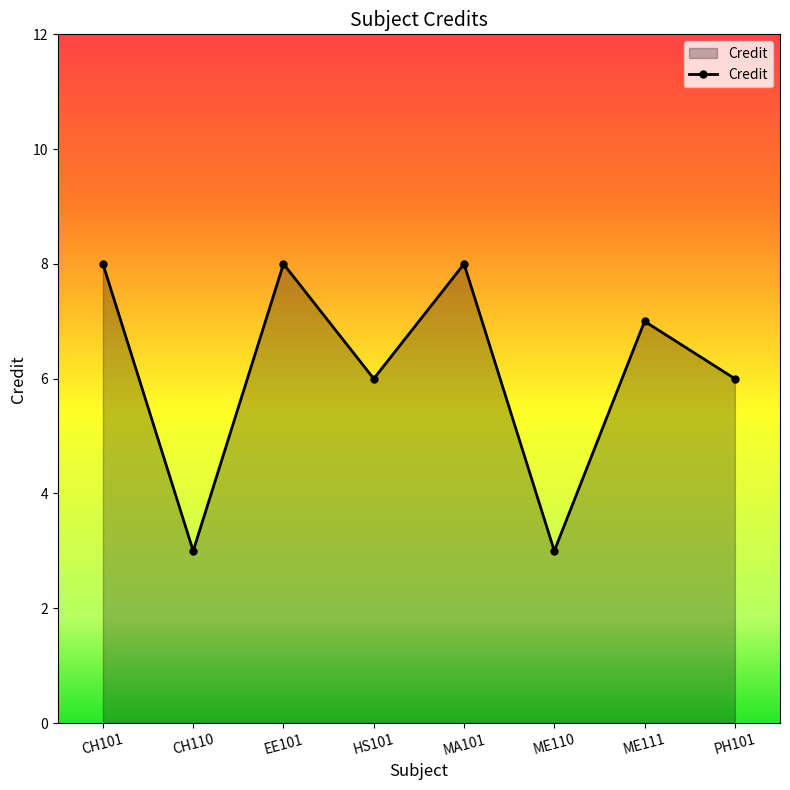

What is the greatest value displayed?

8